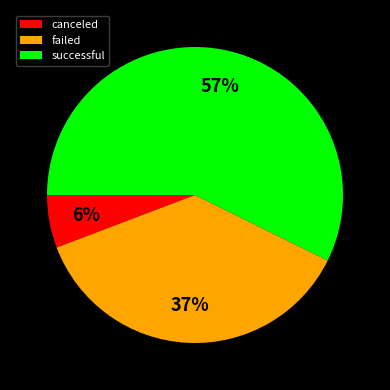

The successful slice represents 57% of the pie. True or false?

True